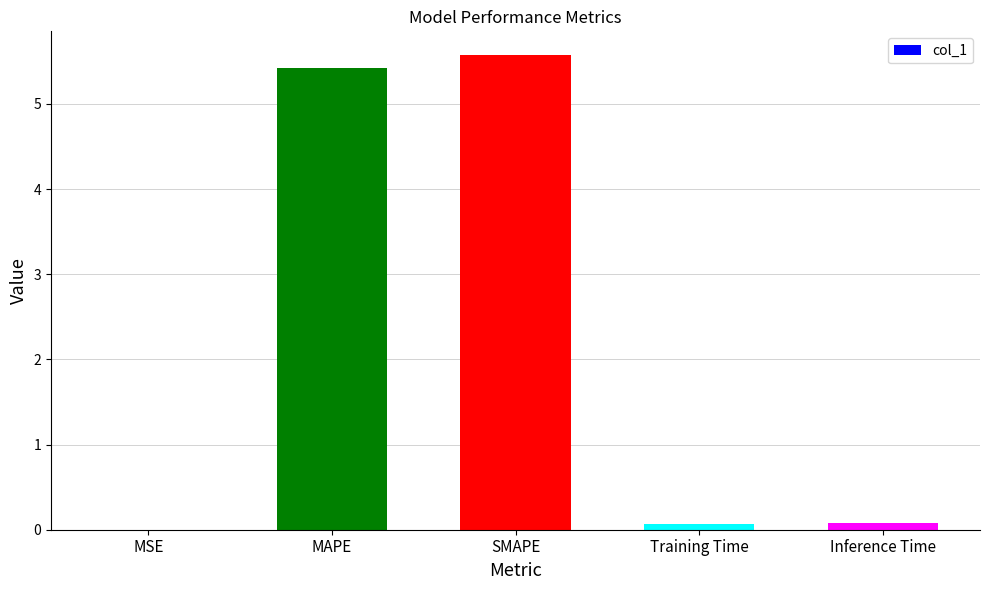

Which category has the highest value across all series?

SMAPE